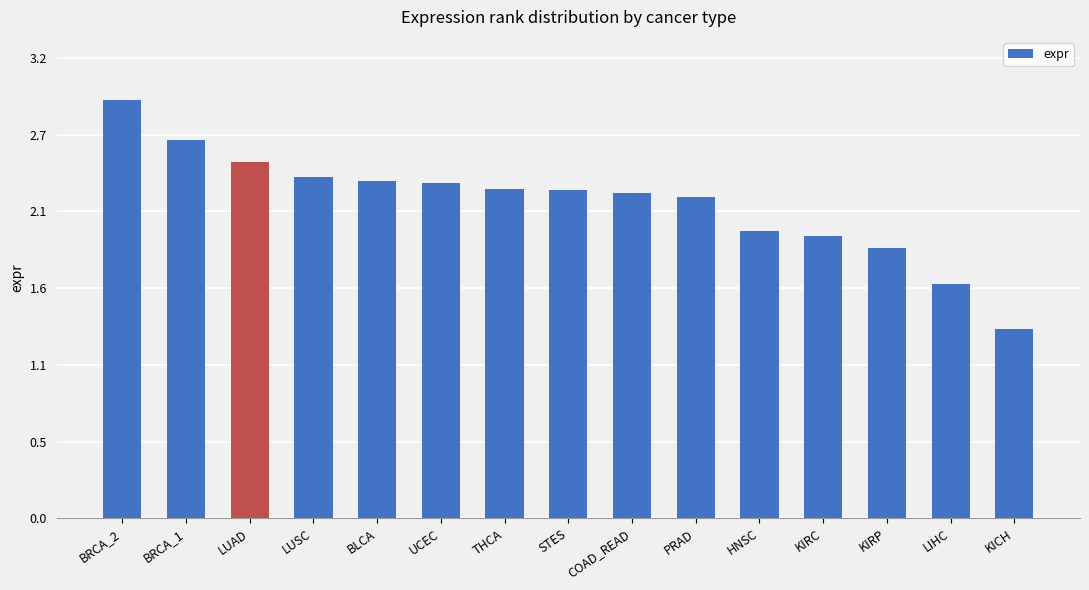

What is the approximate value at LUAD?

2.5